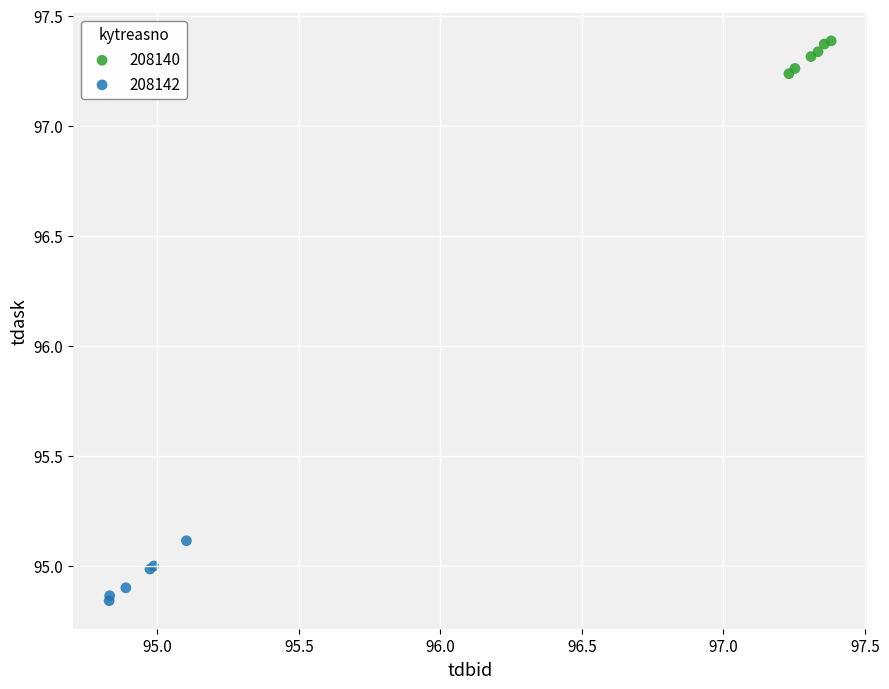

Which series reaches the minimum Y coordinate?

208142